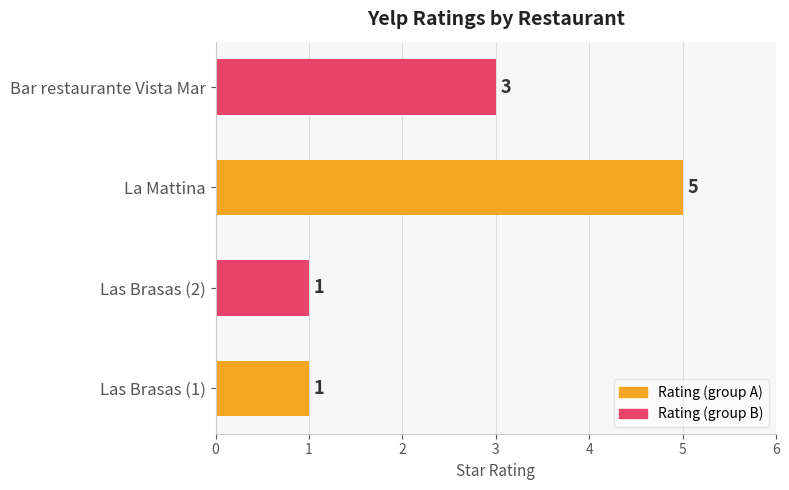

What is the greatest value displayed?

5